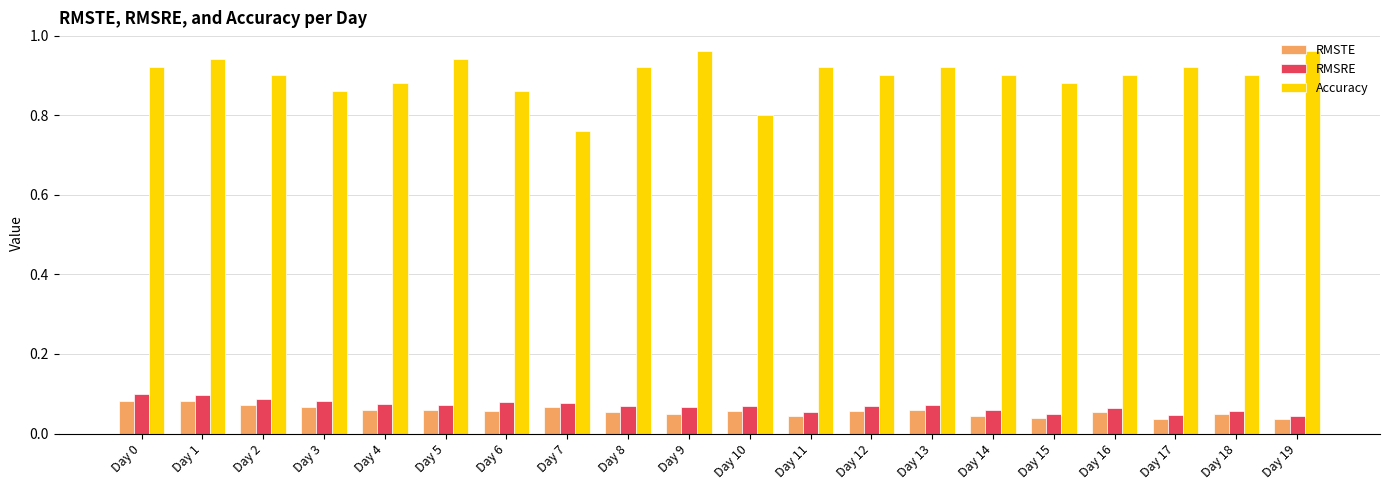

Where is Accuracy nearest to the value 0?

Day 7